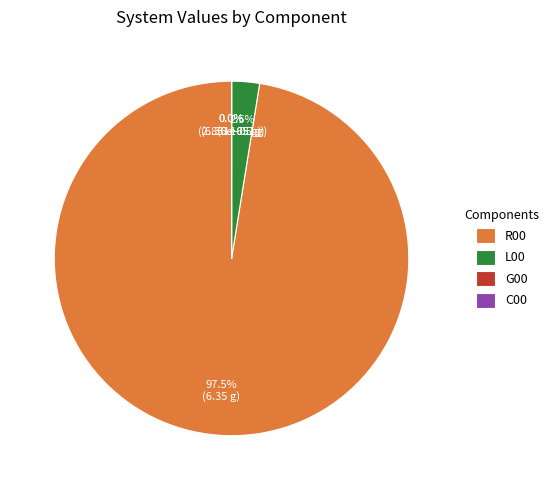

What percentage is NOT represented by R00?

2.5%